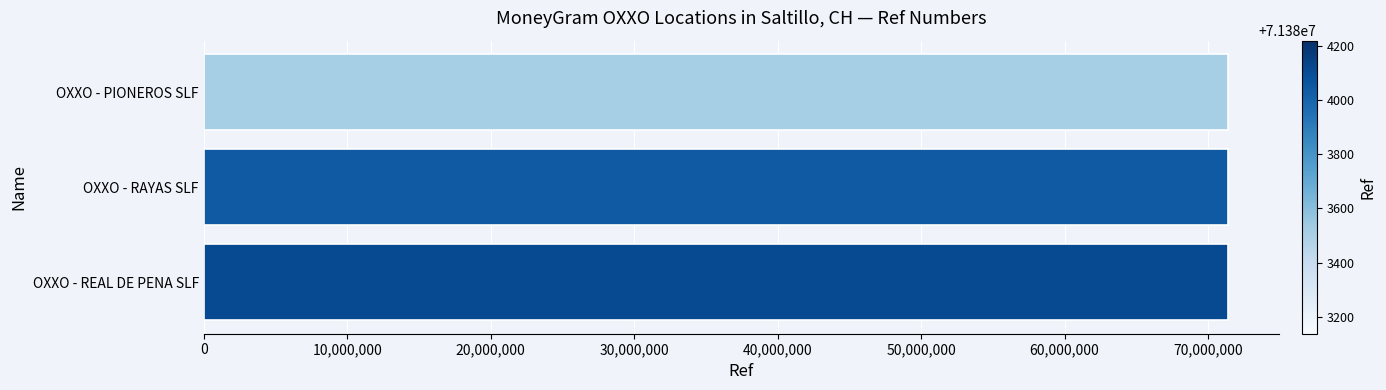

What is the sum of all values?

214151454